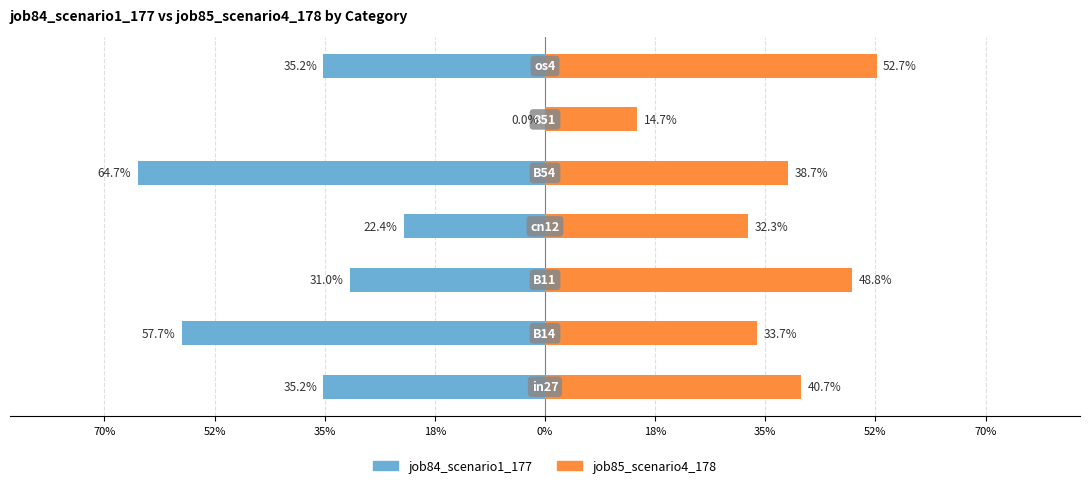

Between 0% and 18%, which is larger?

18%